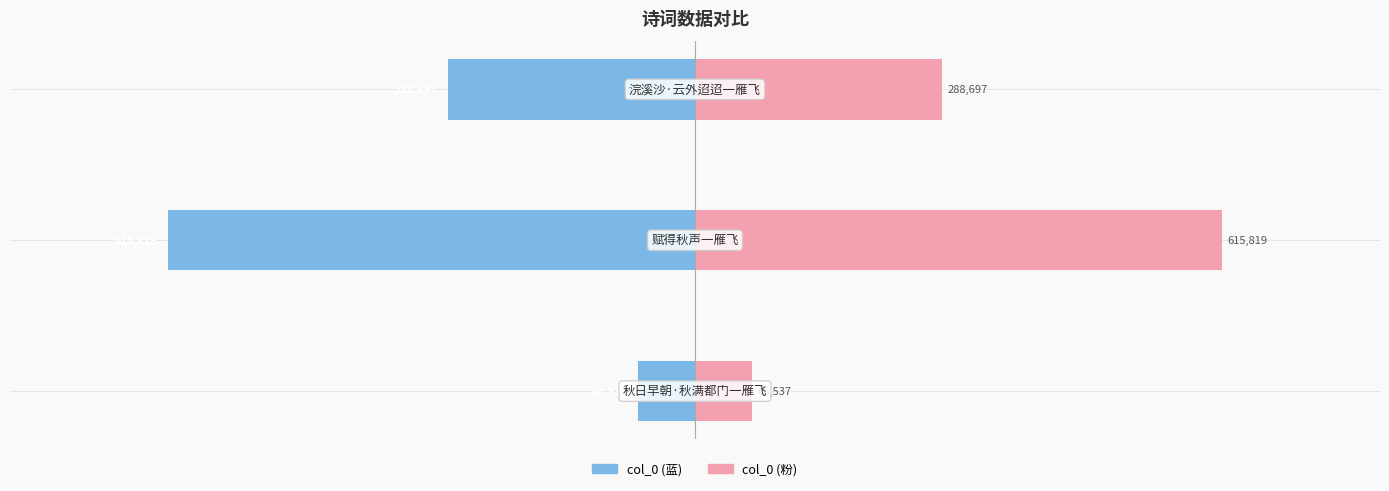

Is it true that col_0 (left) equals -1017238 at −800000?

False